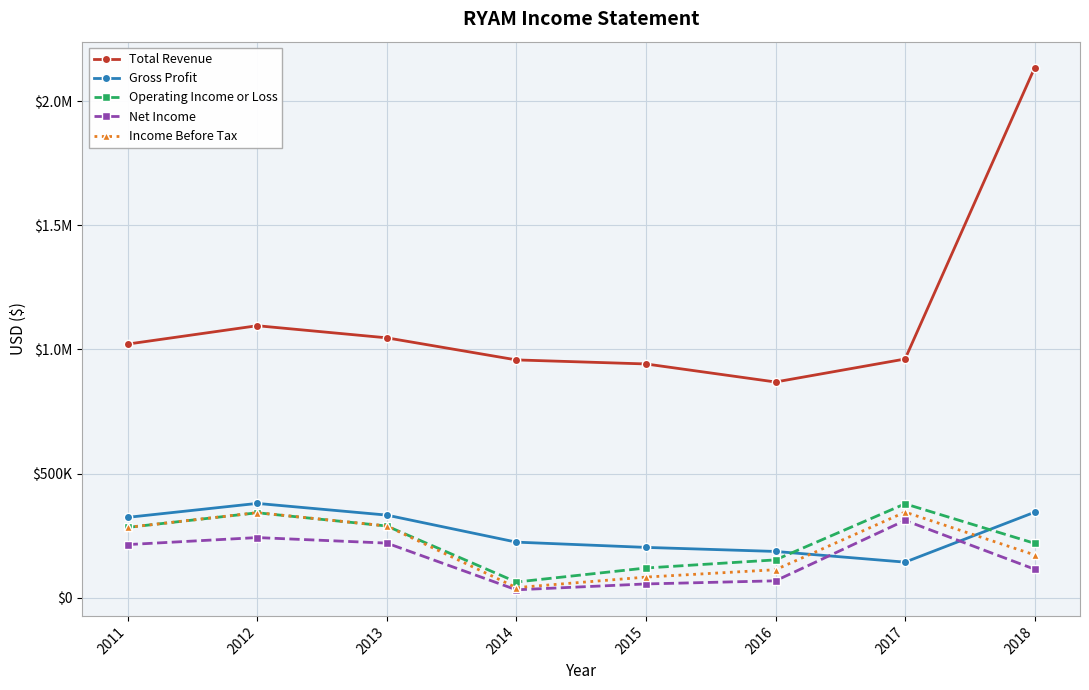

Does the chart have visible grid lines?

Yes